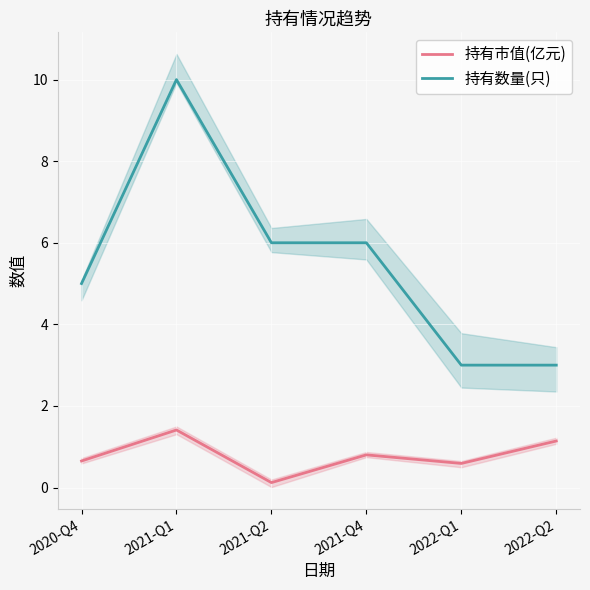

Is it true that 持有数量(只) equals 3.0 at 2020-Q4?

False